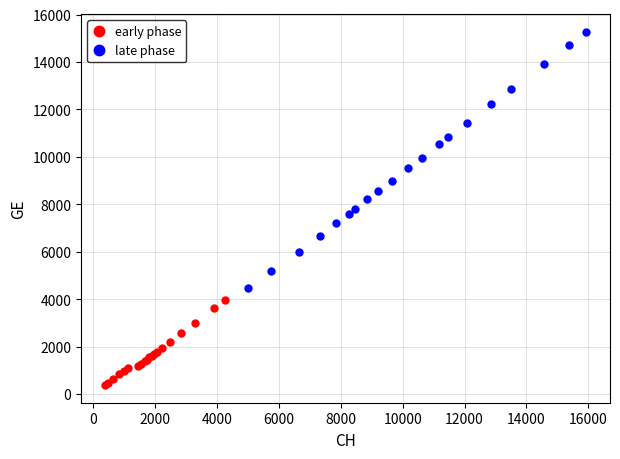

Which series has the widest spread of Y values?

late phase